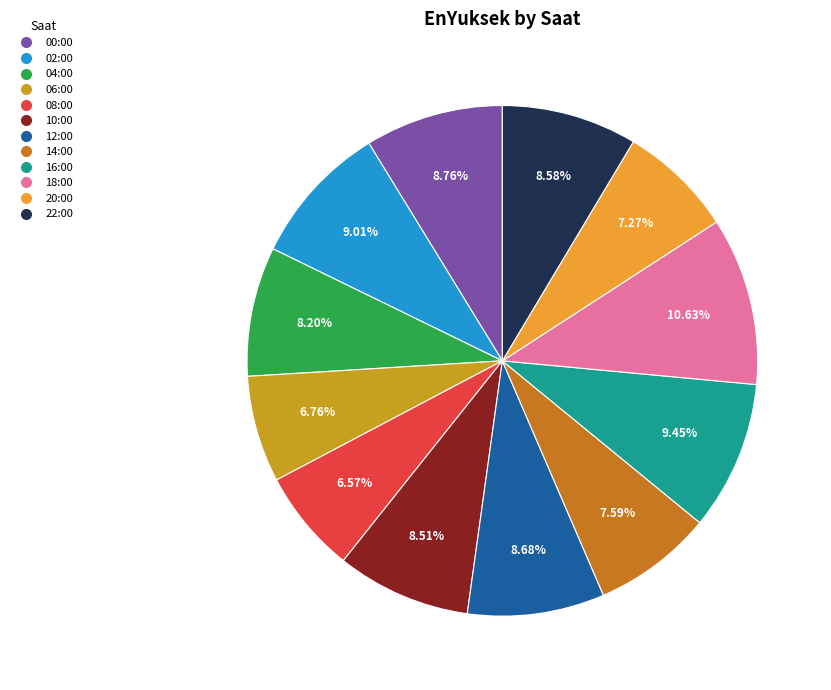

Does 22:00 account for over 50% of the chart?

No